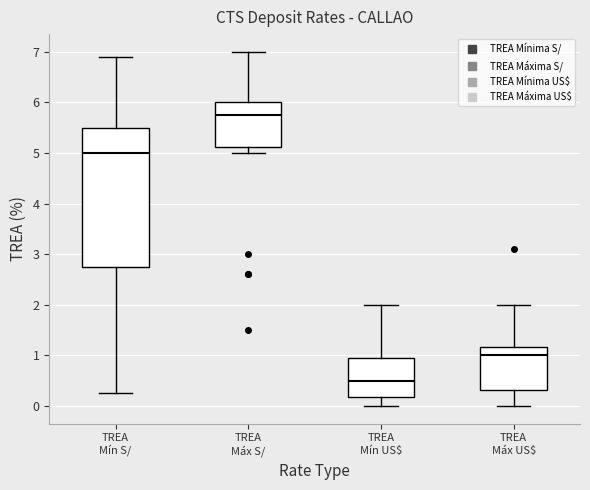

Reading left to right, read every box against the y-axis: the position of its median line, the range the box covers, and the ends of its whiskers. The values are not printed on the chart, so give them approximately, as read against the axis.

TREA Mín S/: median 5.0, box 2.8 to 5.5, whiskers 0.3 to 6.9
TREA Máx S/: median 5.8, box 5.1 to 6.0, whiskers 5.0 to 7.0
TREA Mín US$: median 0.5, box 0.2 to 1.0, whiskers 0.0 to 2.0
TREA Máx US$: median 1.0, box 0.3 to 1.2, whiskers 0.0 to 2.0